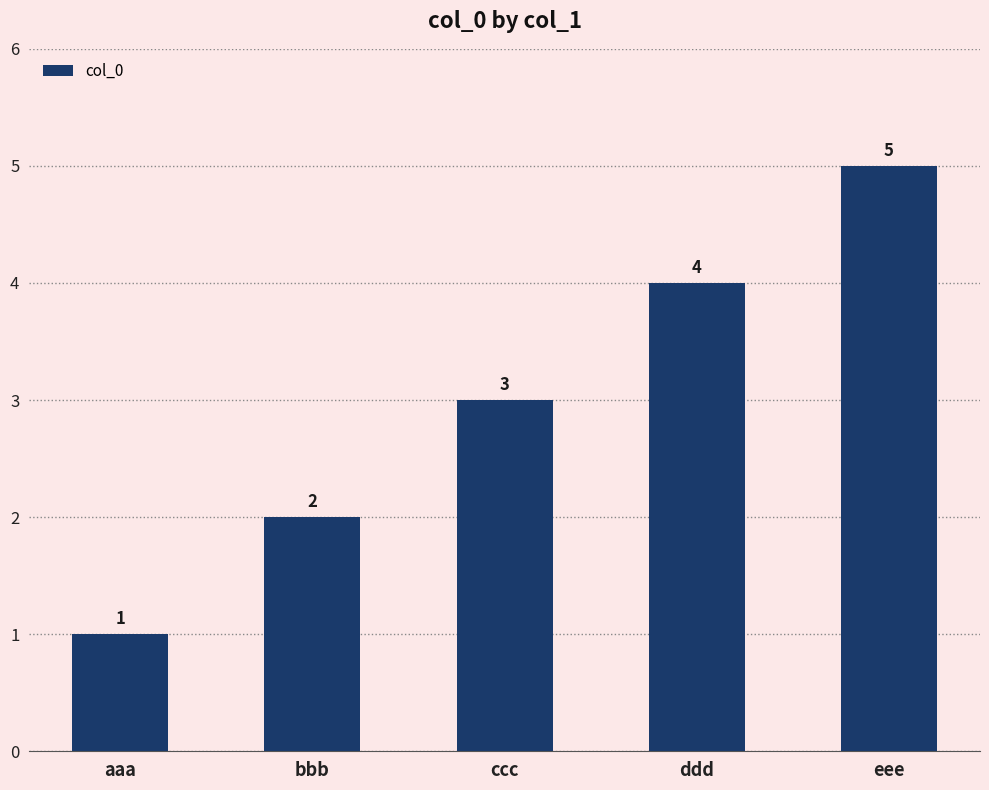

What is the difference between the values at aaa and eee?

4